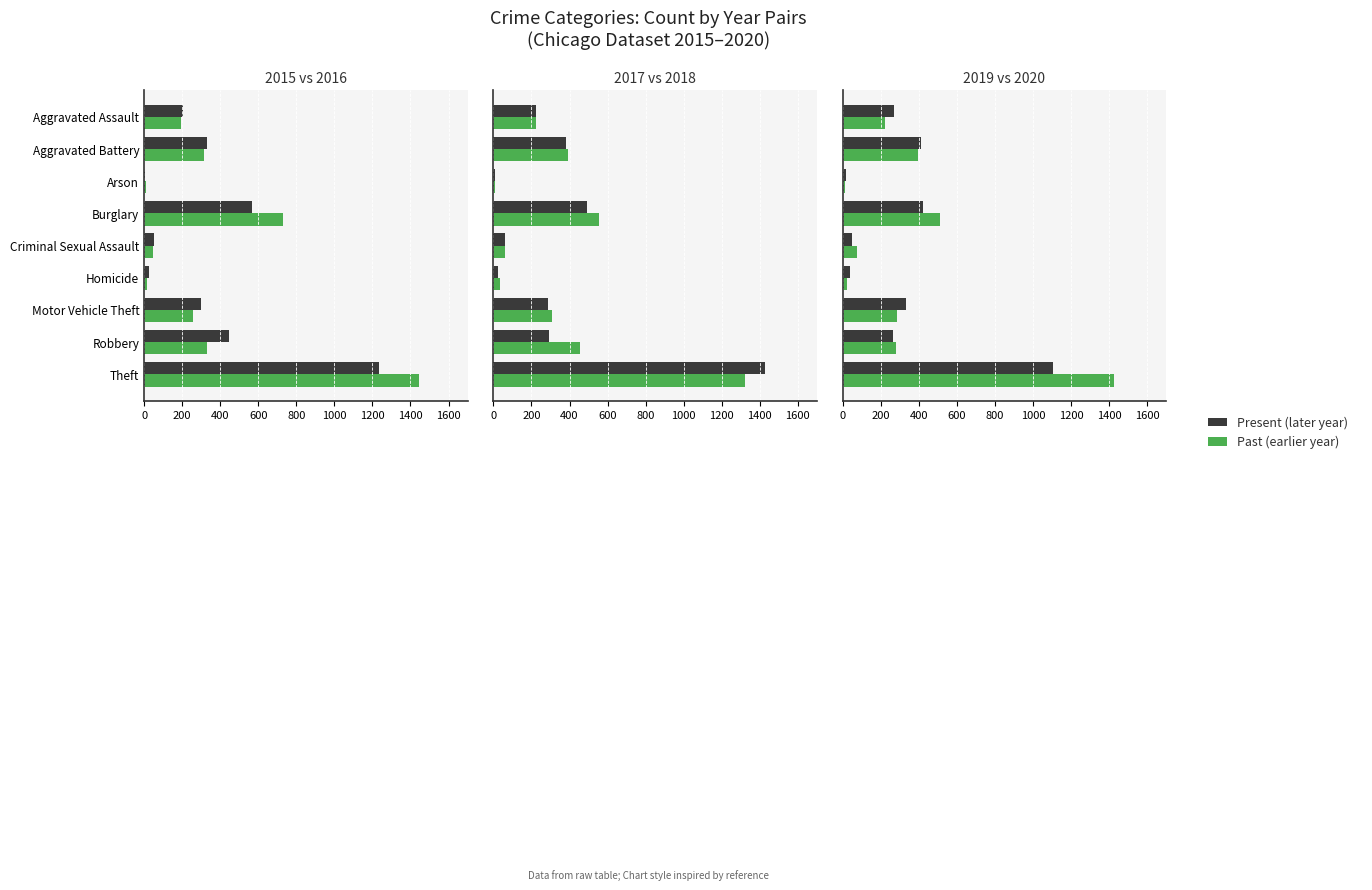

Does the chart contain stacked bars?

No